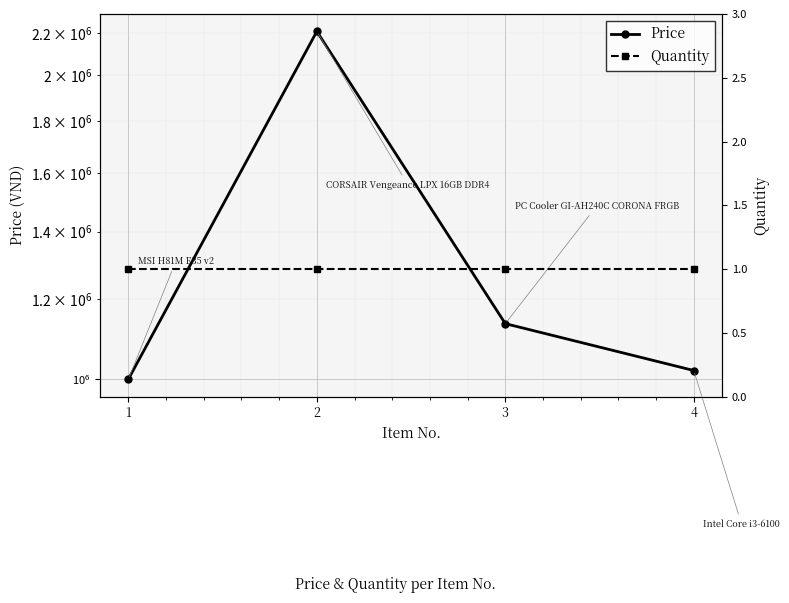

What is the difference between the maximum and minimum values in the Price series?

1210000